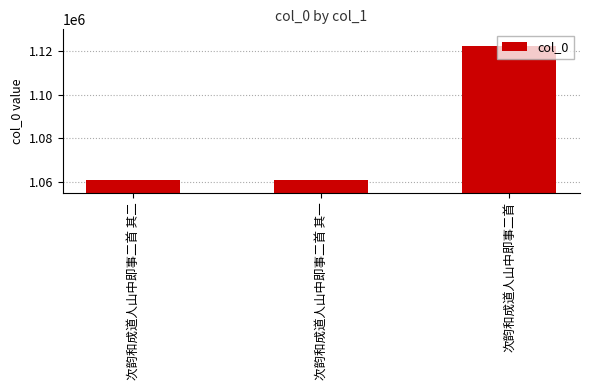

True or false: the data shows 1630898 at 次韵和成道人山中即事二首 其二.

False